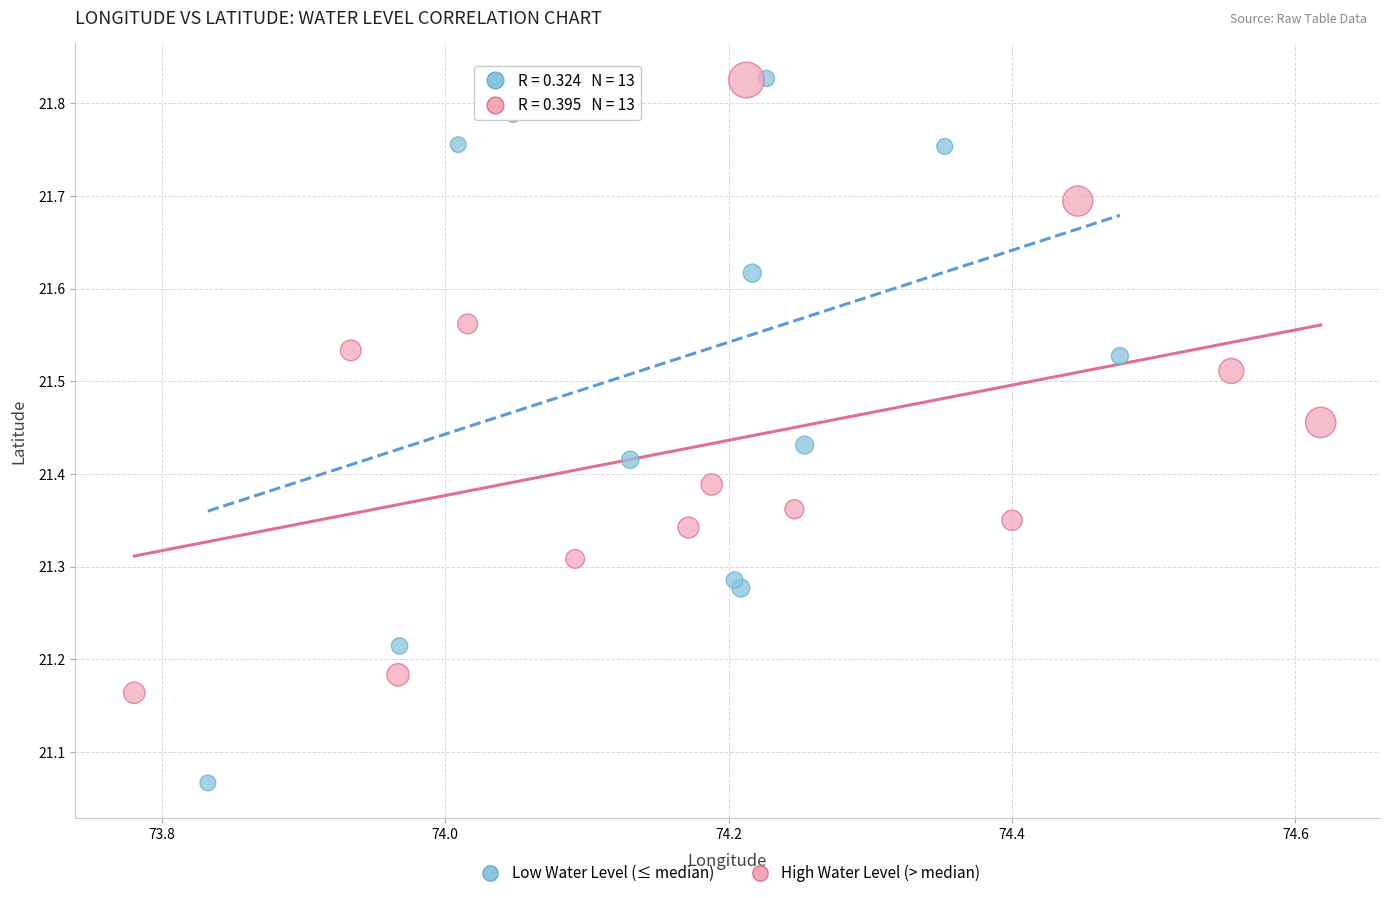

Which series has the largest Y range (max minus min)?

Low Water Level (≤ median)